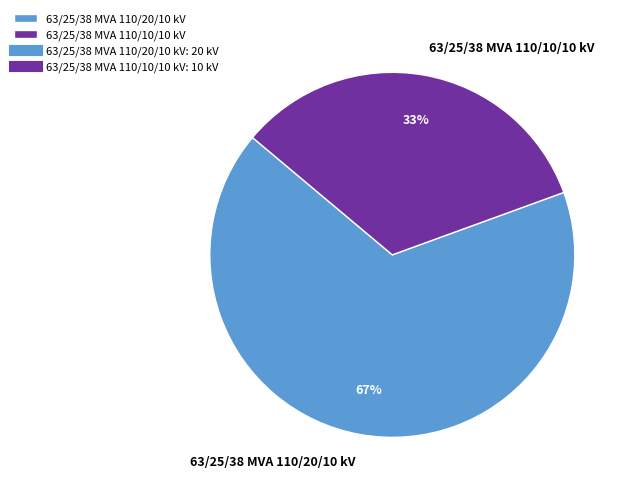

Approximately how many times larger is the value at 63/25/38 MVA 110/20/10 kV compared to 63/25/38 MVA 110/10/10 kV?

2.0